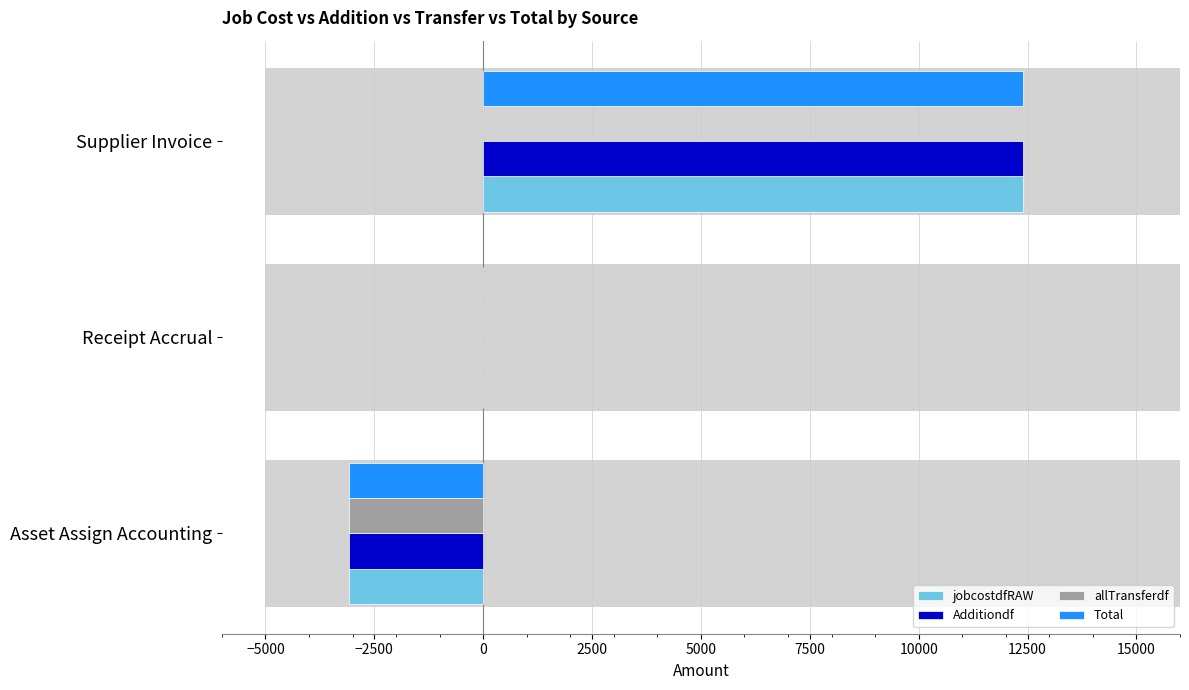

What is the sum of all jobcostdfRAW values?

9316.3